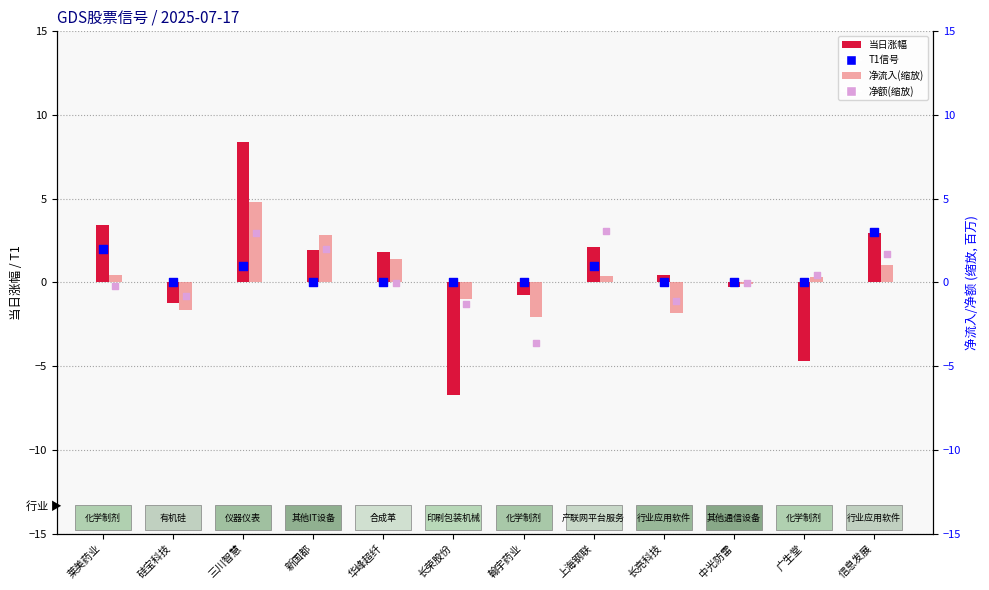

At how many categories does at least one series exceed -4?

12